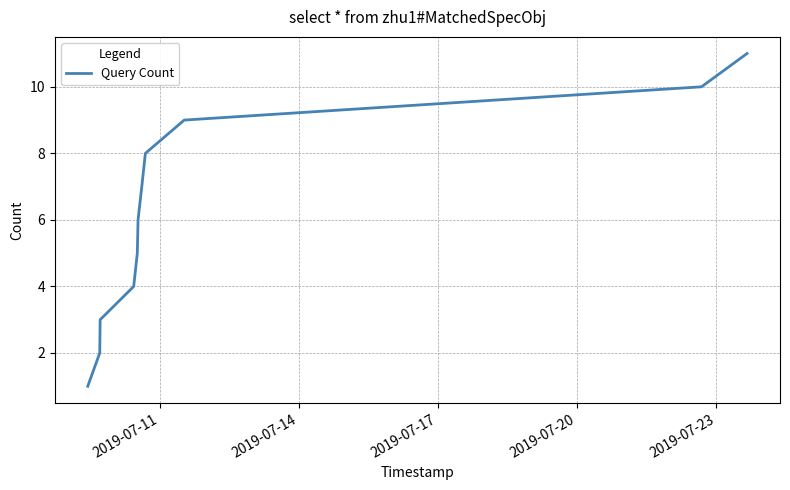

What is the maximum value shown in the chart?

11